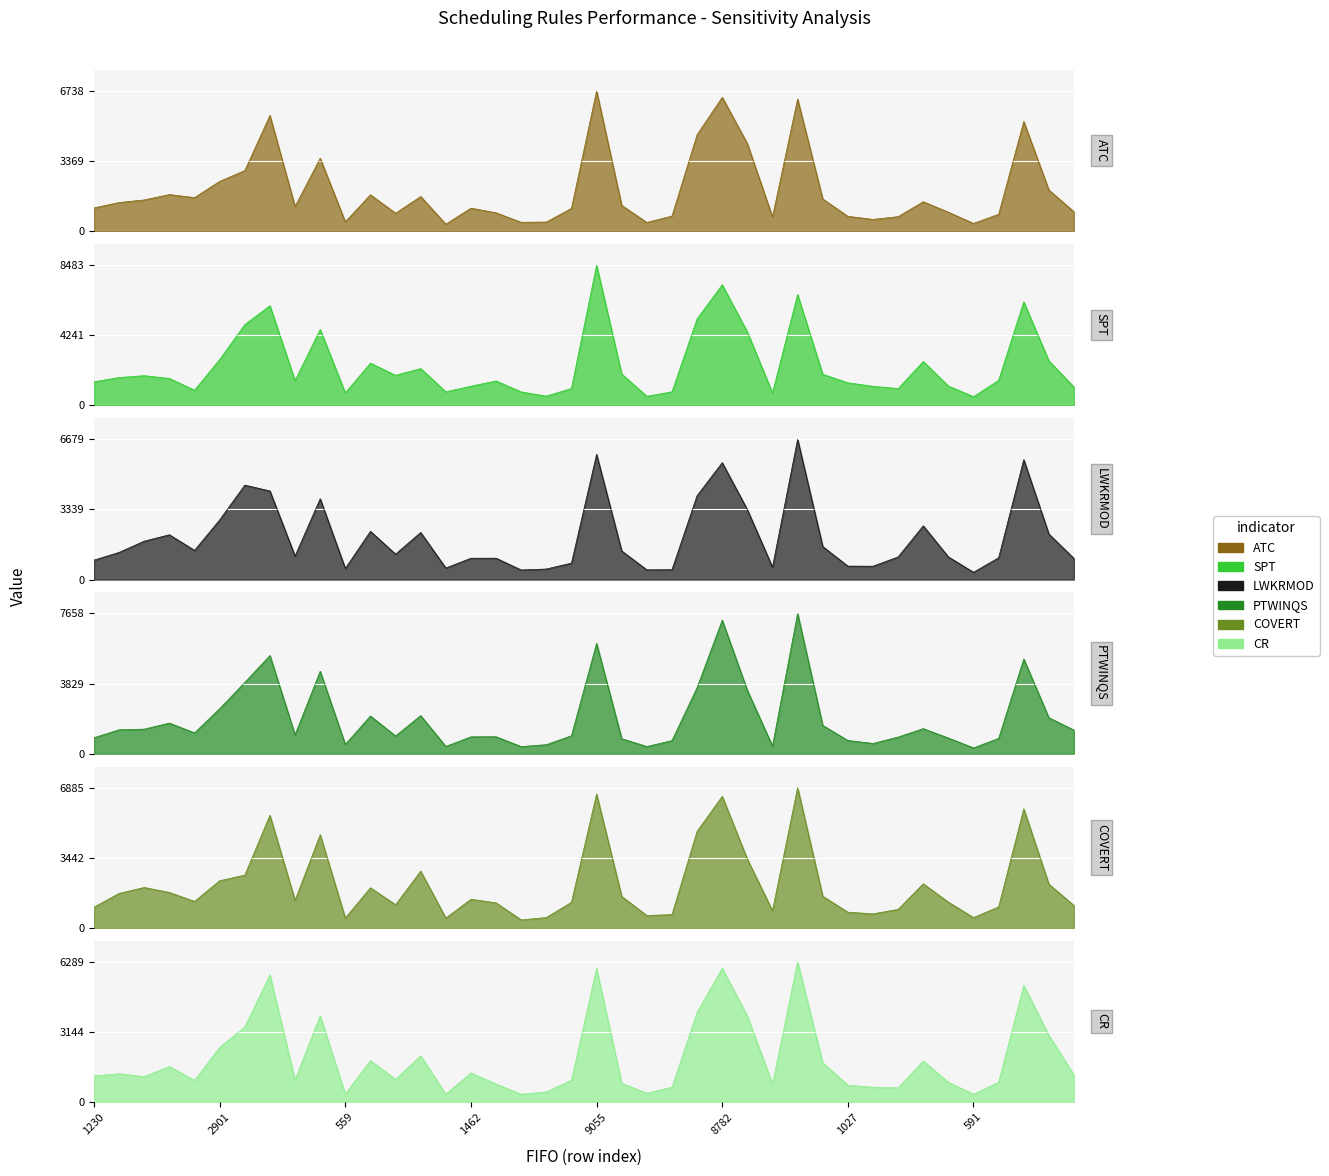

Where is PTWINQS nearest to the value 3988?

3962